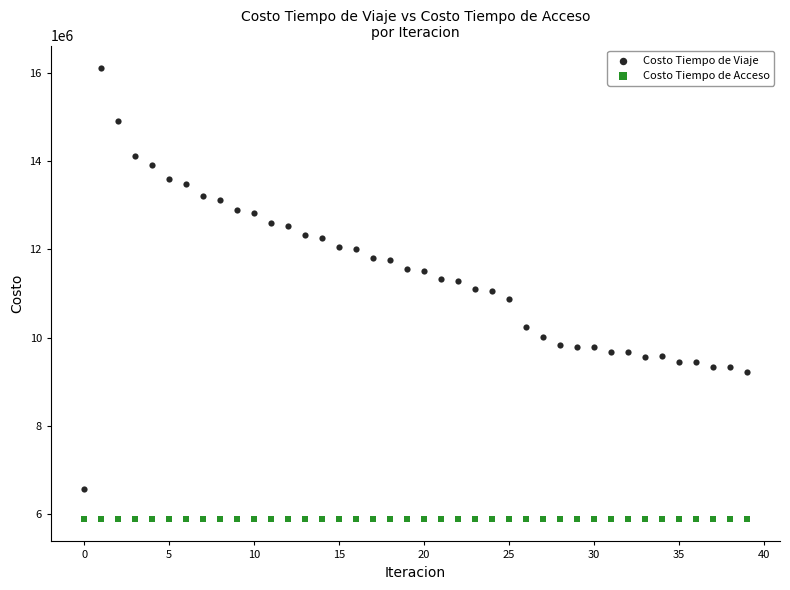

Which series reaches the minimum Y coordinate?

Costo Tiempo de Acceso